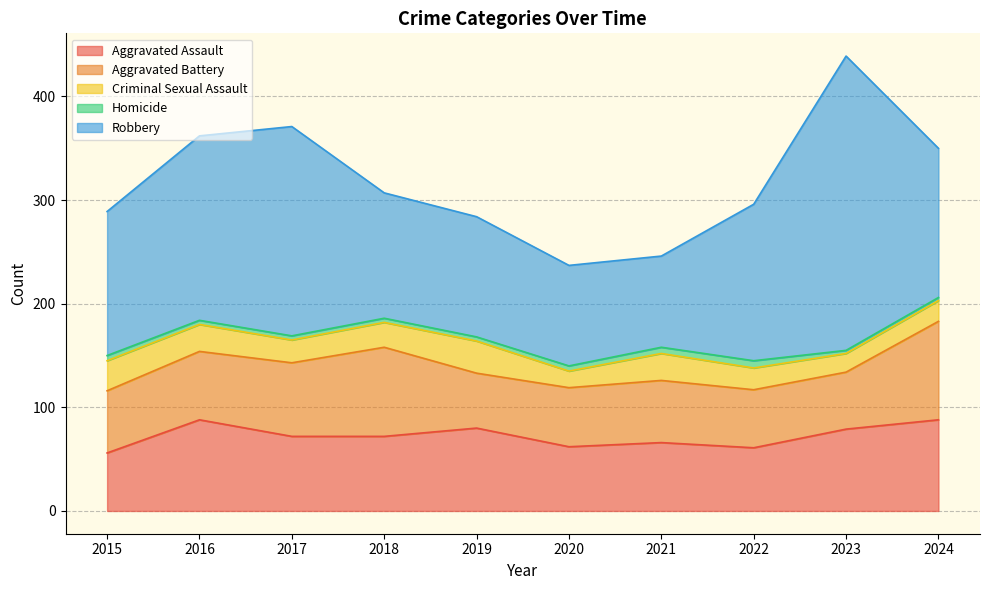

Which category has the highest value across all series?

2023